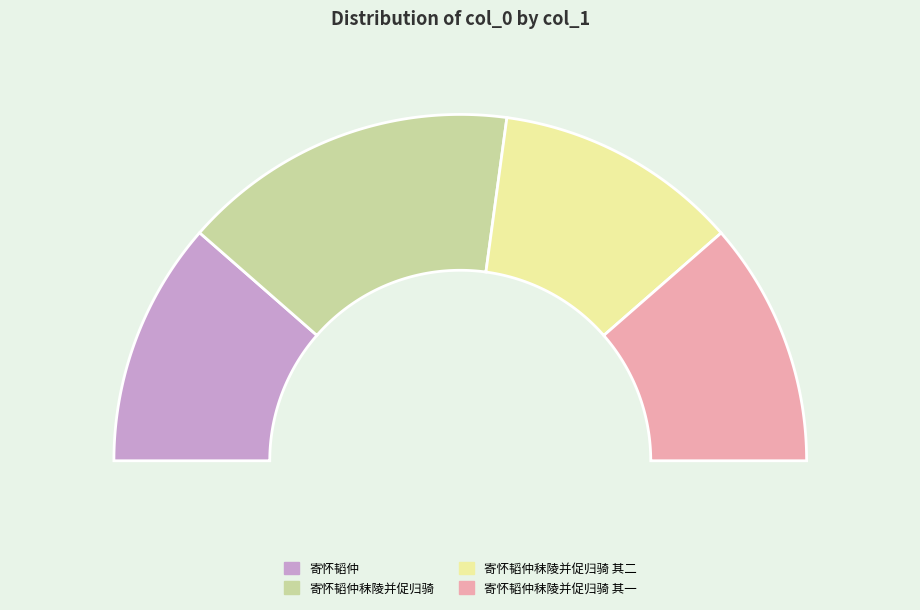

Count the number of slices in the pie.

4